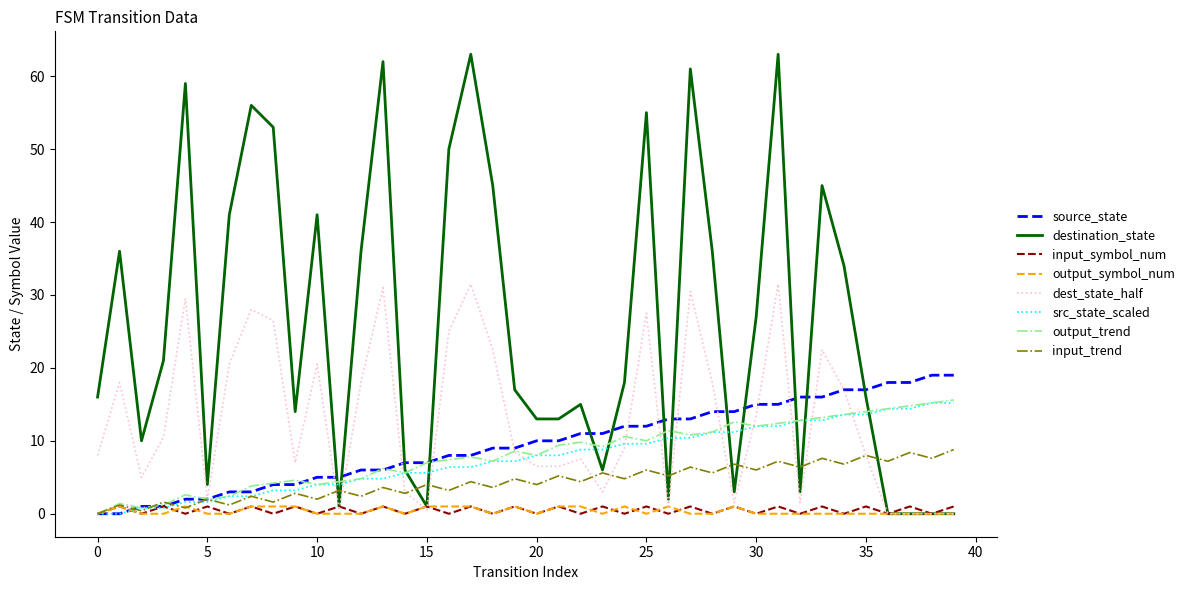

What is the greatest value displayed?

63.0